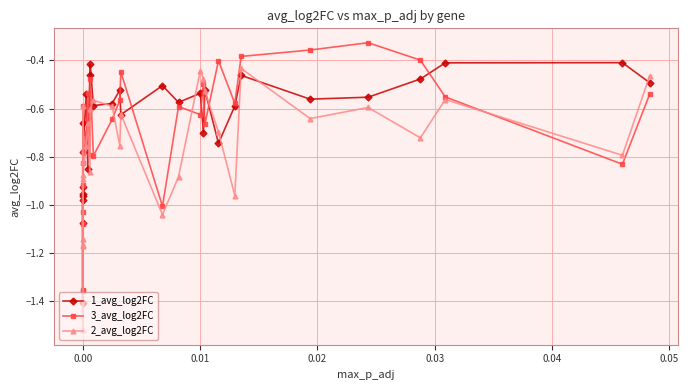

In 3_avg_log2FC, how many points are higher than both neighbors (excluding endpoints)?

10